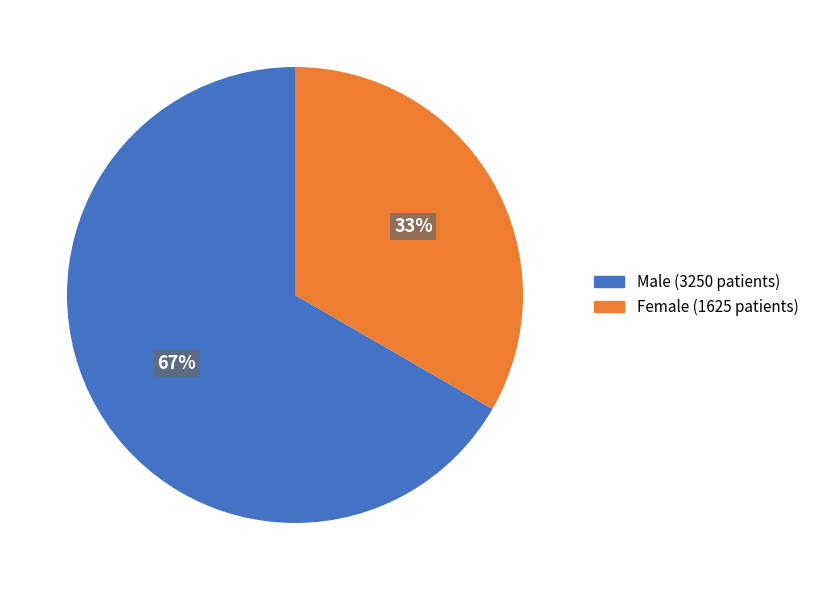

Does any single category account for the majority?

Yes